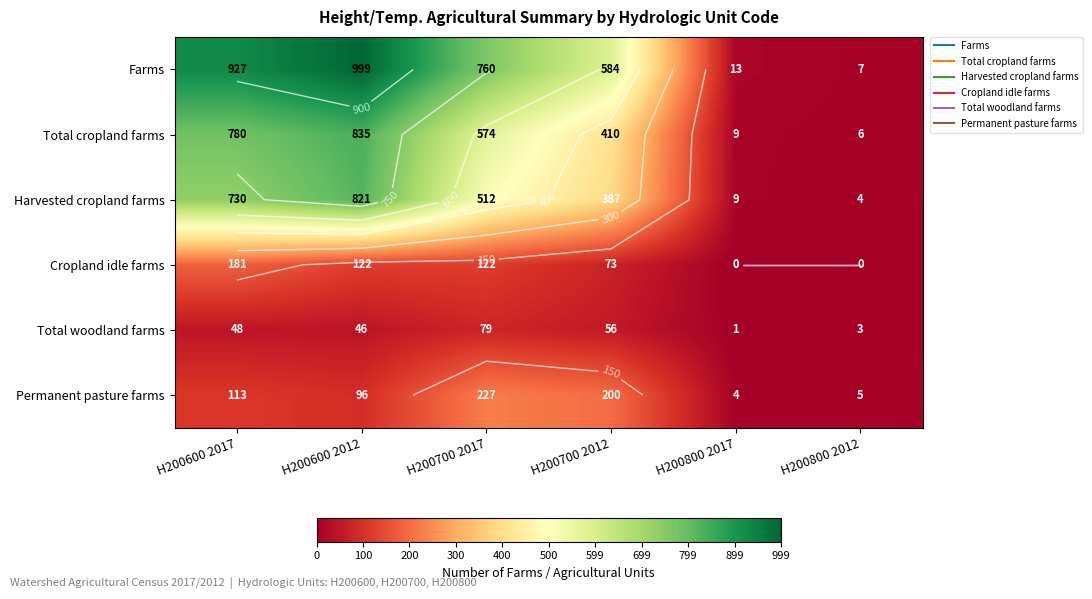

What is the difference between the Total cropland farms values at H200800 2012 and H200700 2017?

568